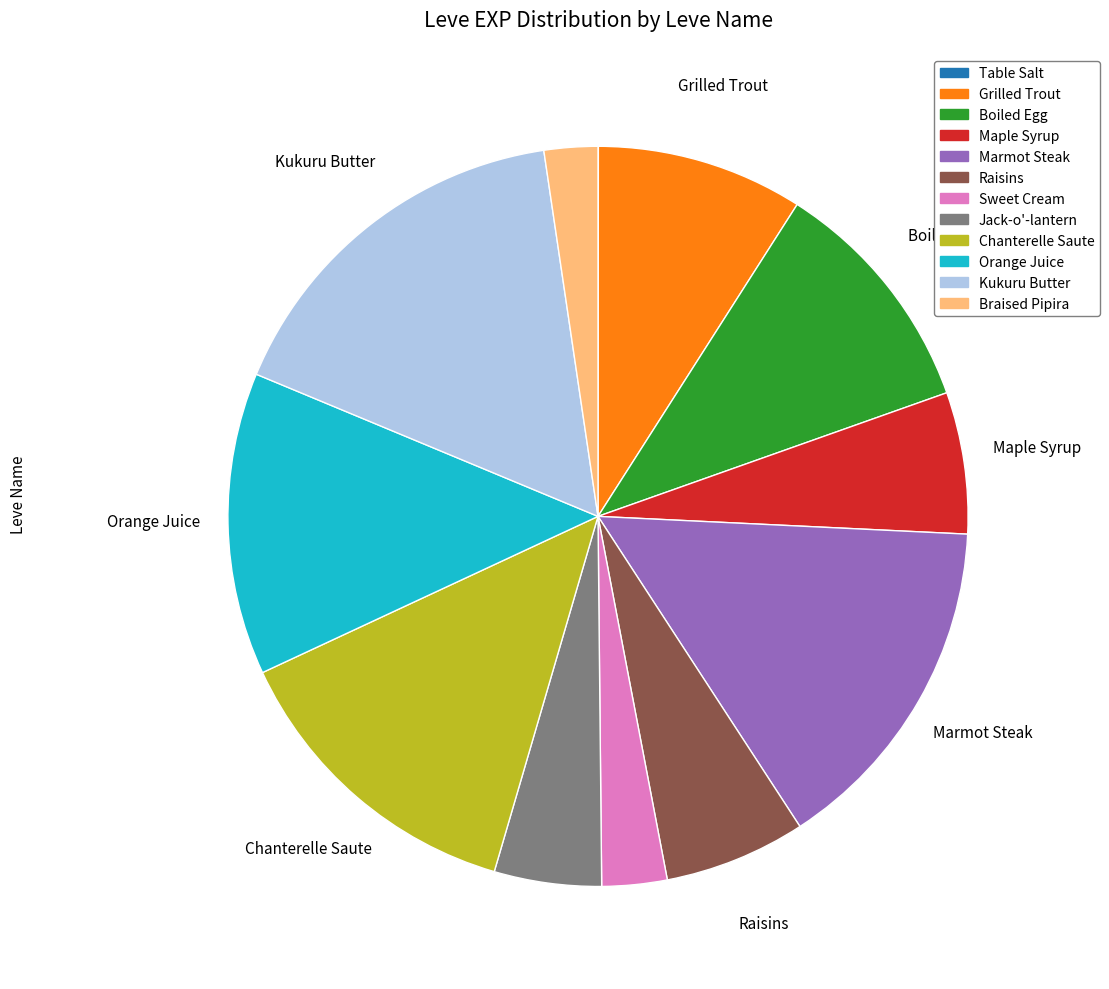

The Grilled Trout slice represents 9% of the pie. True or false?

True